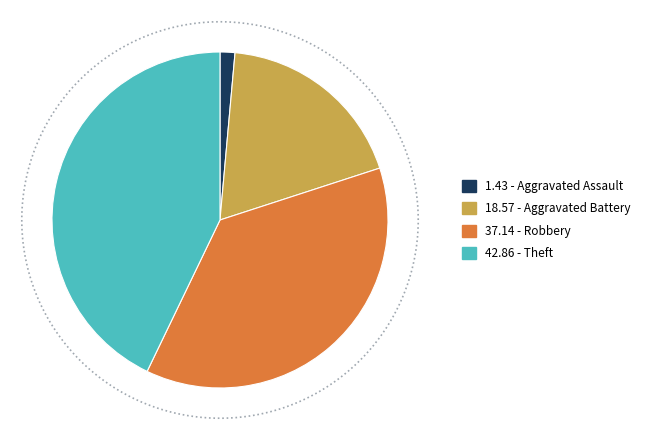

Which slice is the largest?

Theft